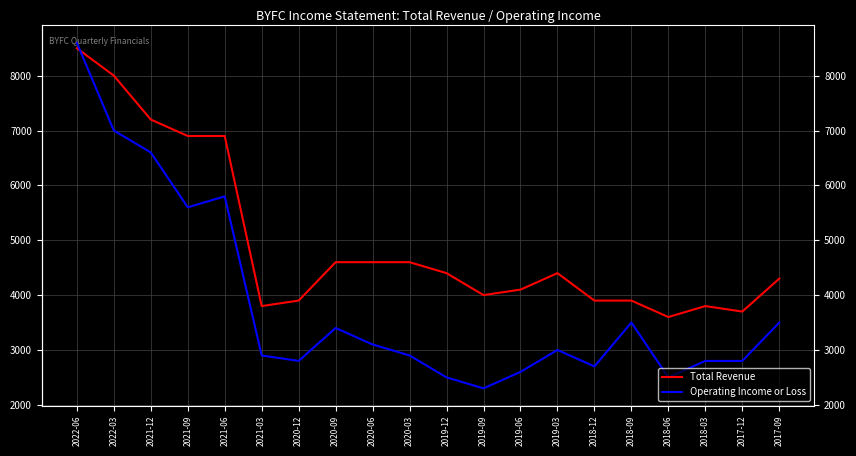

What are all the series names shown in the legend?

Total Revenue, Operating Income or Loss